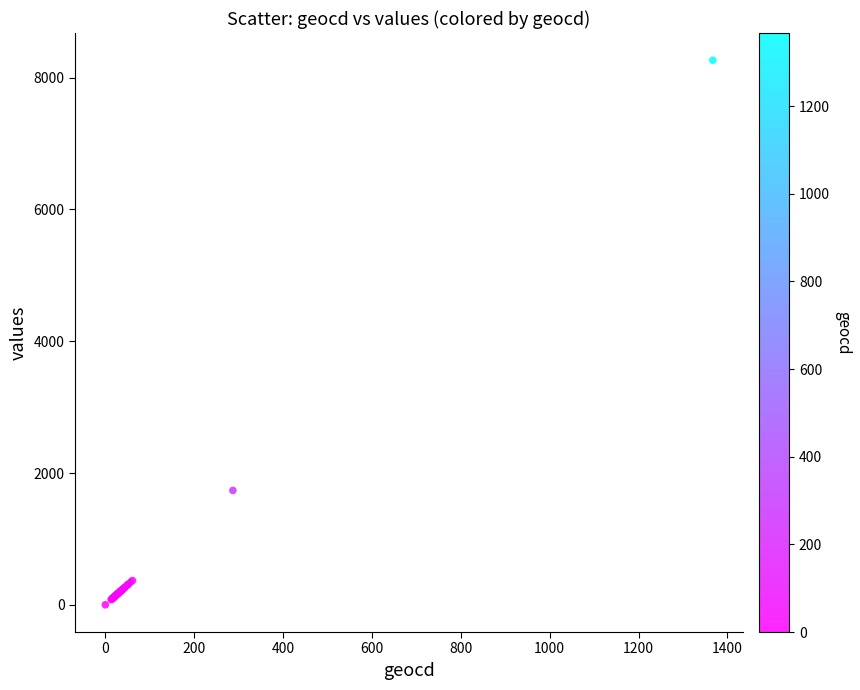

What Y value in the scatter plot is closest to 4132?

1735